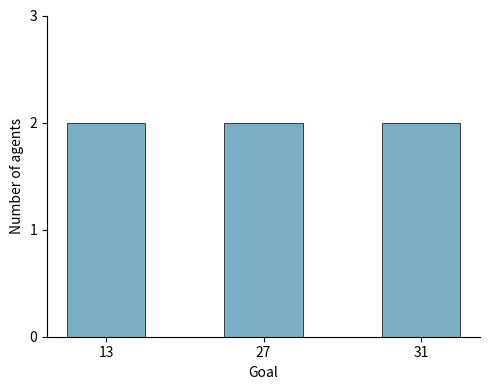

Count the number of data series in this chart.

1